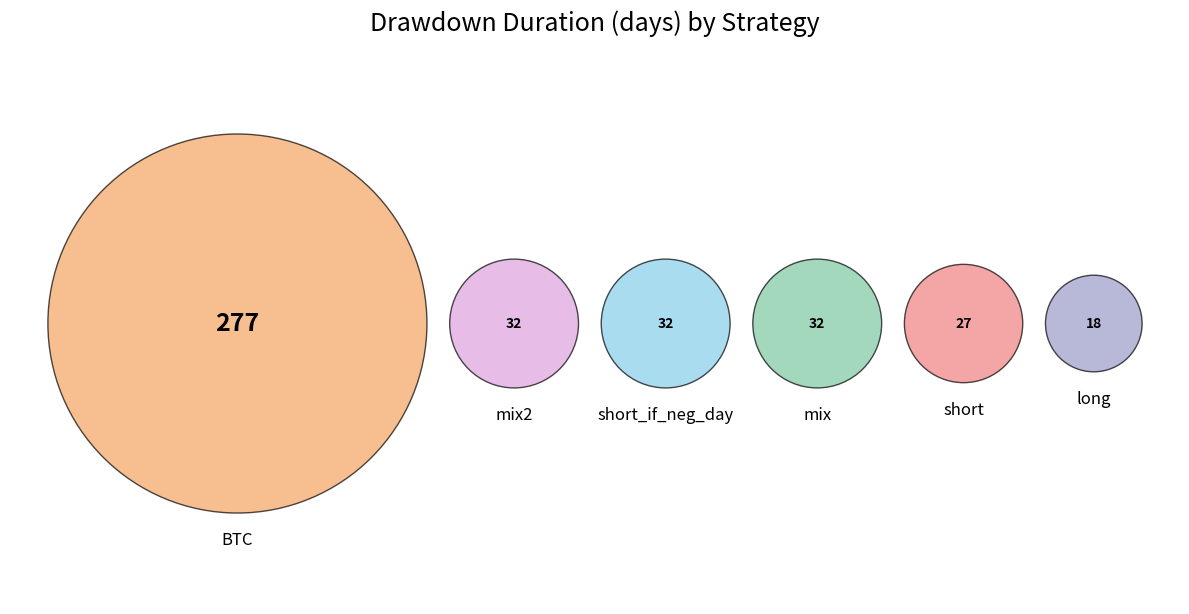

To the nearest percent, what portion does short represent?

6%